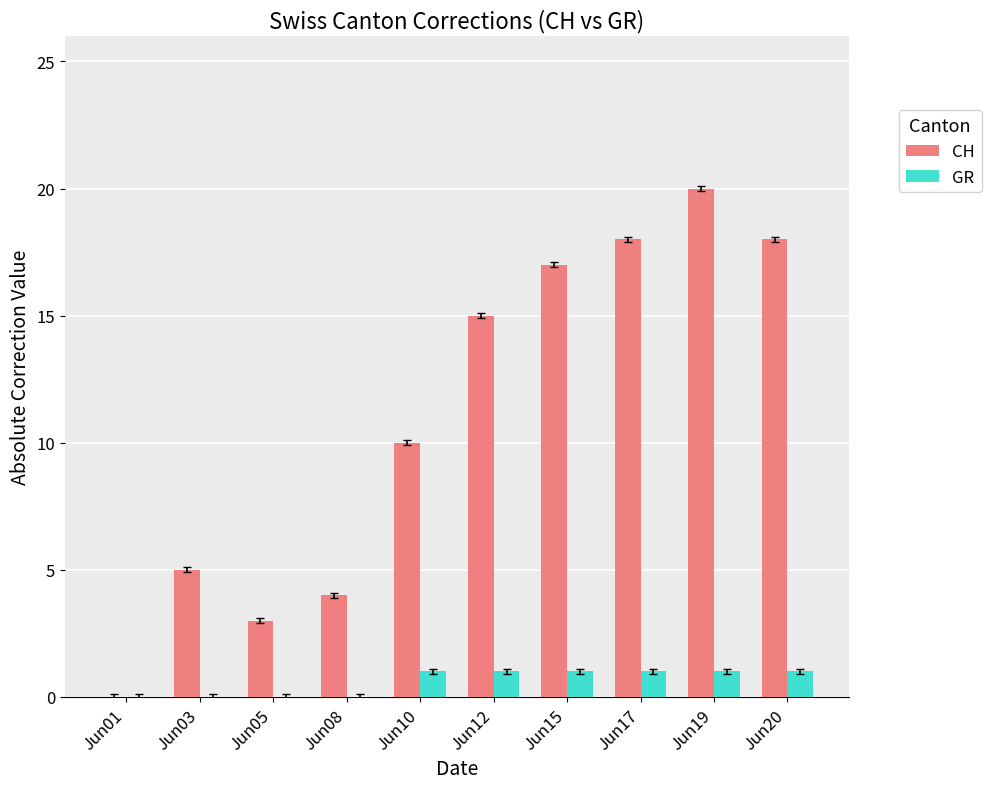

What is the sum of all CH values?

110